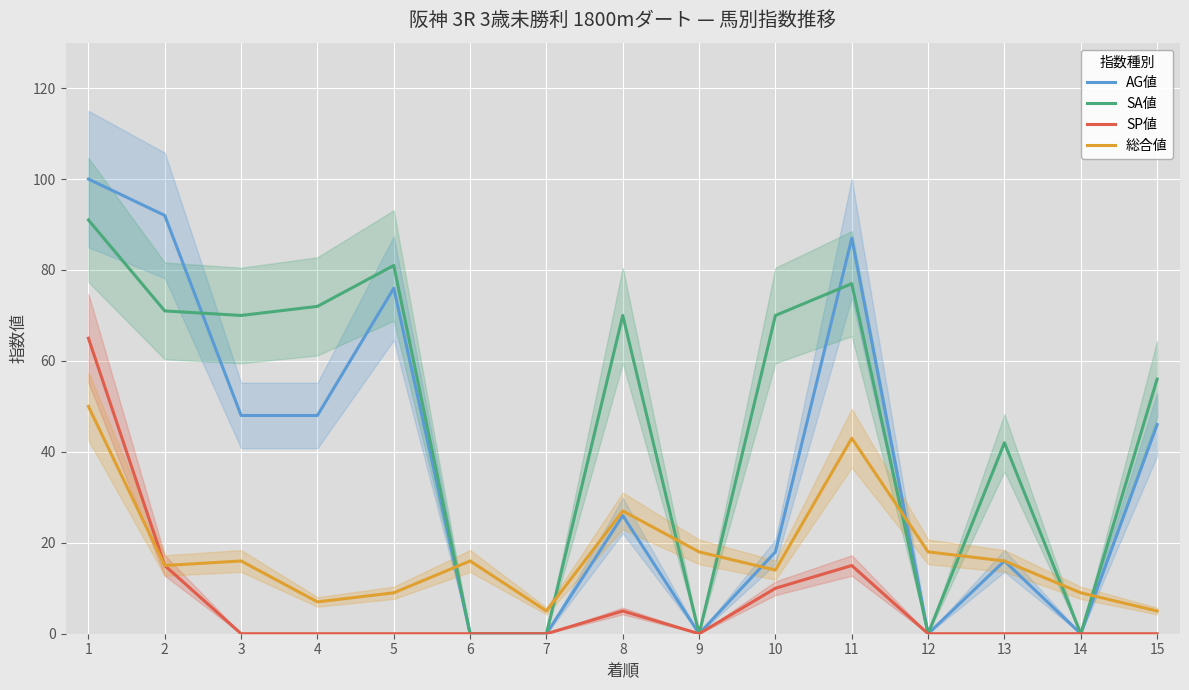

In 総合値, how many points are lower than both neighbors (excluding endpoints)?

4